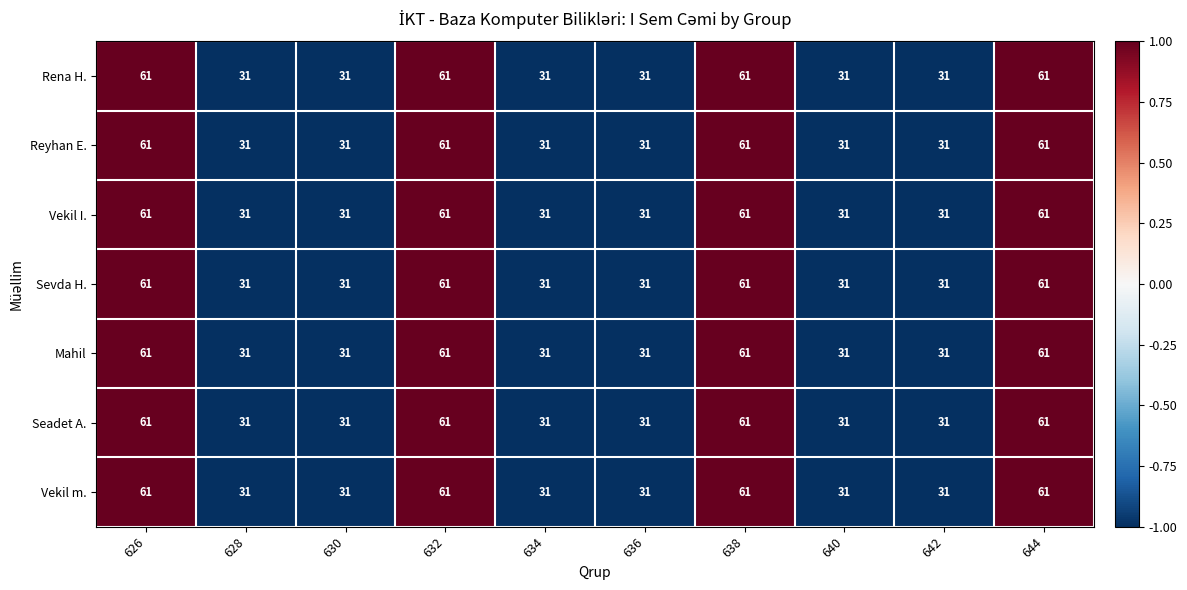

How many Mahil values are between 31 and 61?

10